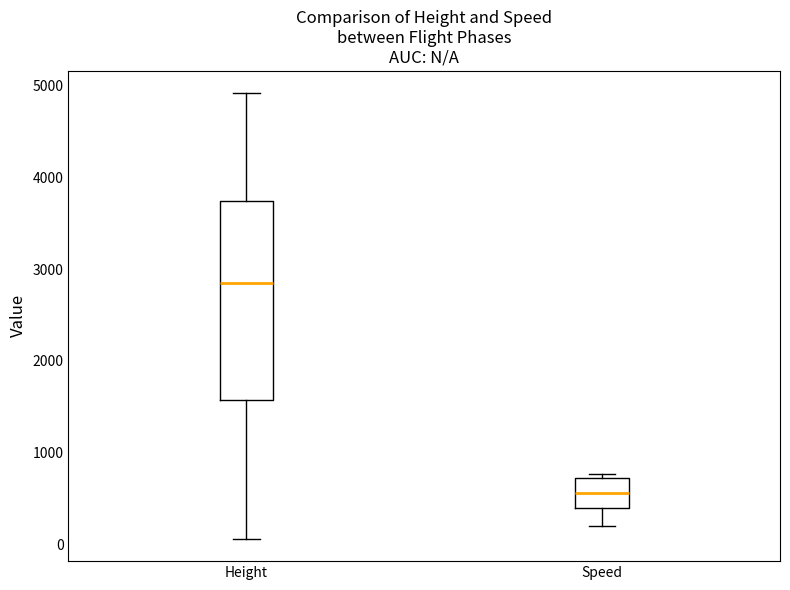

Reading left to right, read every box against the y-axis: the position of its median line, the range the box covers, and the ends of its whiskers. The values are not printed on the chart, so give them approximately, as read against the axis.

Height: median 2800, box 1600 to 3700, whiskers 100 to 4900
Speed: median 600, box 400 to 700, whiskers 200 to 800